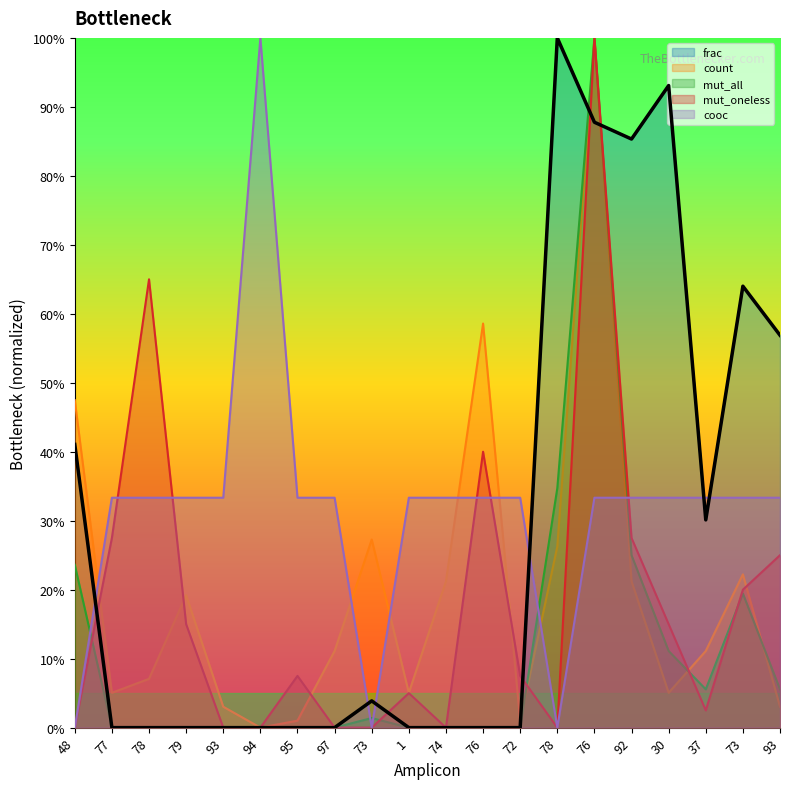

True or false: frac has a value of 0.0 at 95.

True